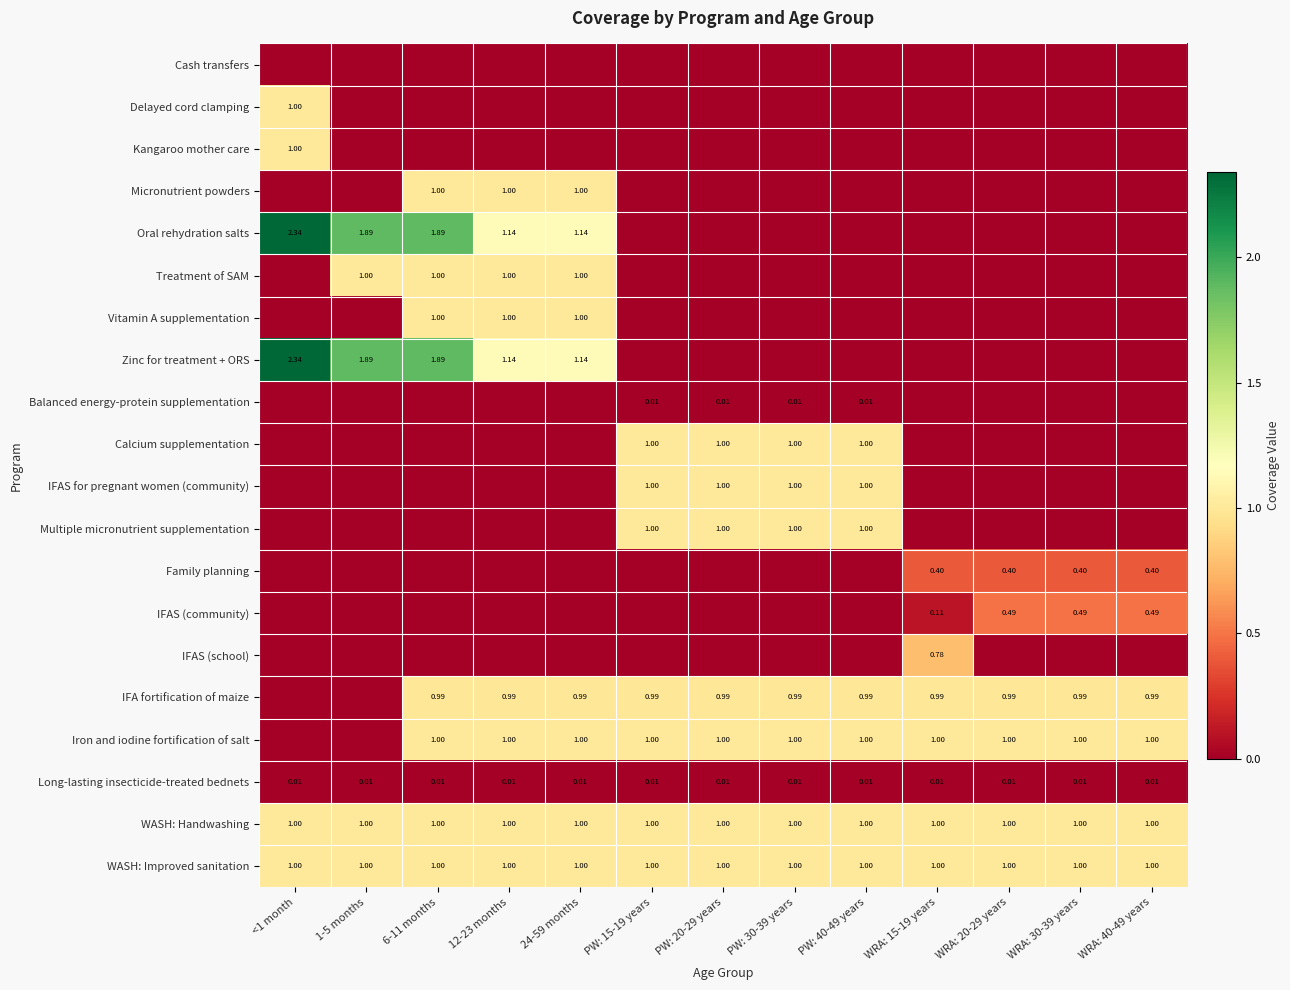

Rank the categories by Delayed cord clamping value from lowest to highest.

1-5 months, 6-11 months, 12-23 months, 24-59 months, PW: 15-19 years, PW: 20-29 years, PW: 30-39 years, PW: 40-49 years, WRA: 15-19 years, WRA: 20-29 years, WRA: 30-39 years, WRA: 40-49 years, <1 month